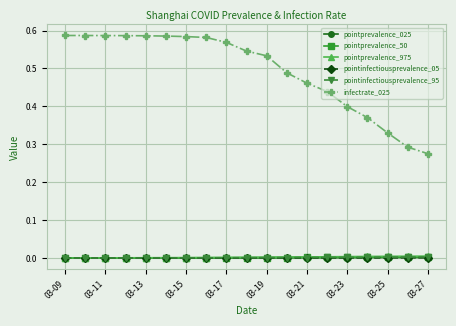

Which series has the largest total across all categories?

infectrate_025